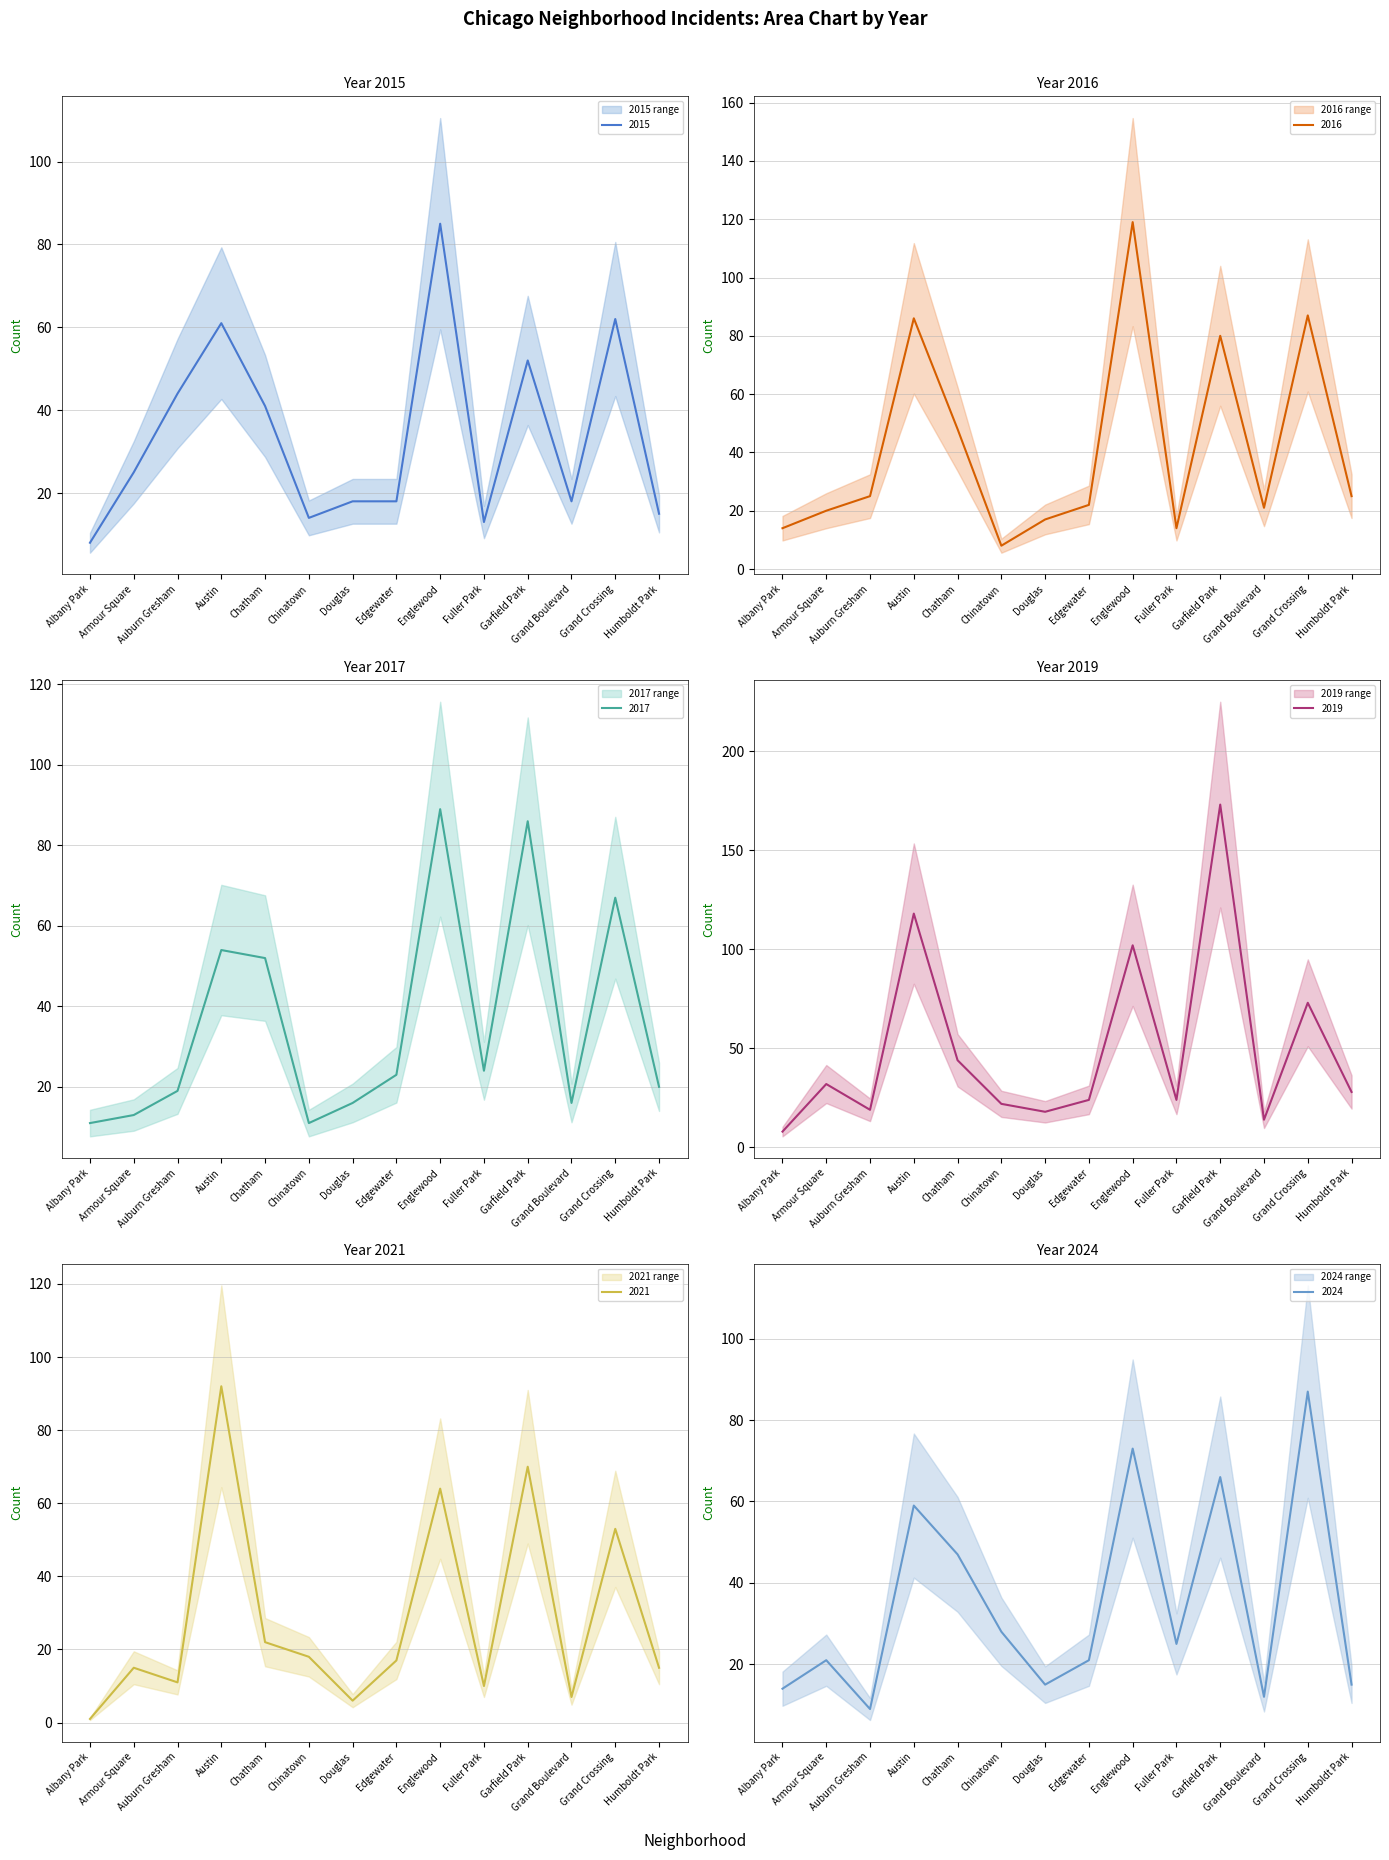

How many intersections are there between 2016 and 2015?

4